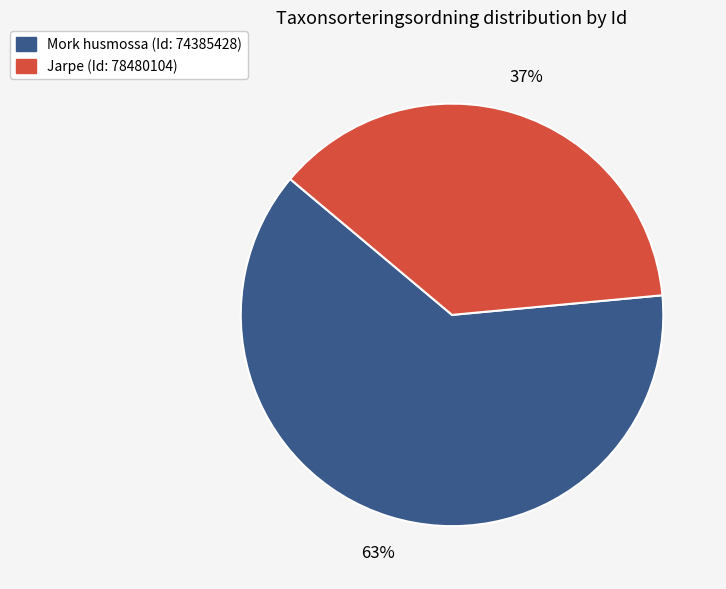

Count the number of slices in the pie.

2